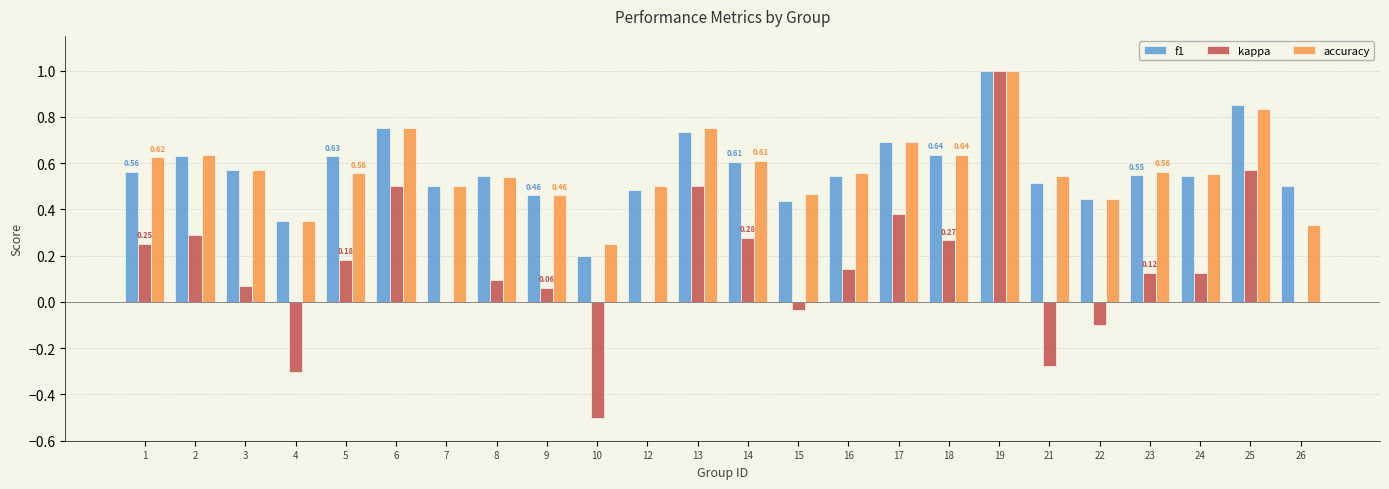

Between 18 and 26, which series saw the biggest shift?

accuracy